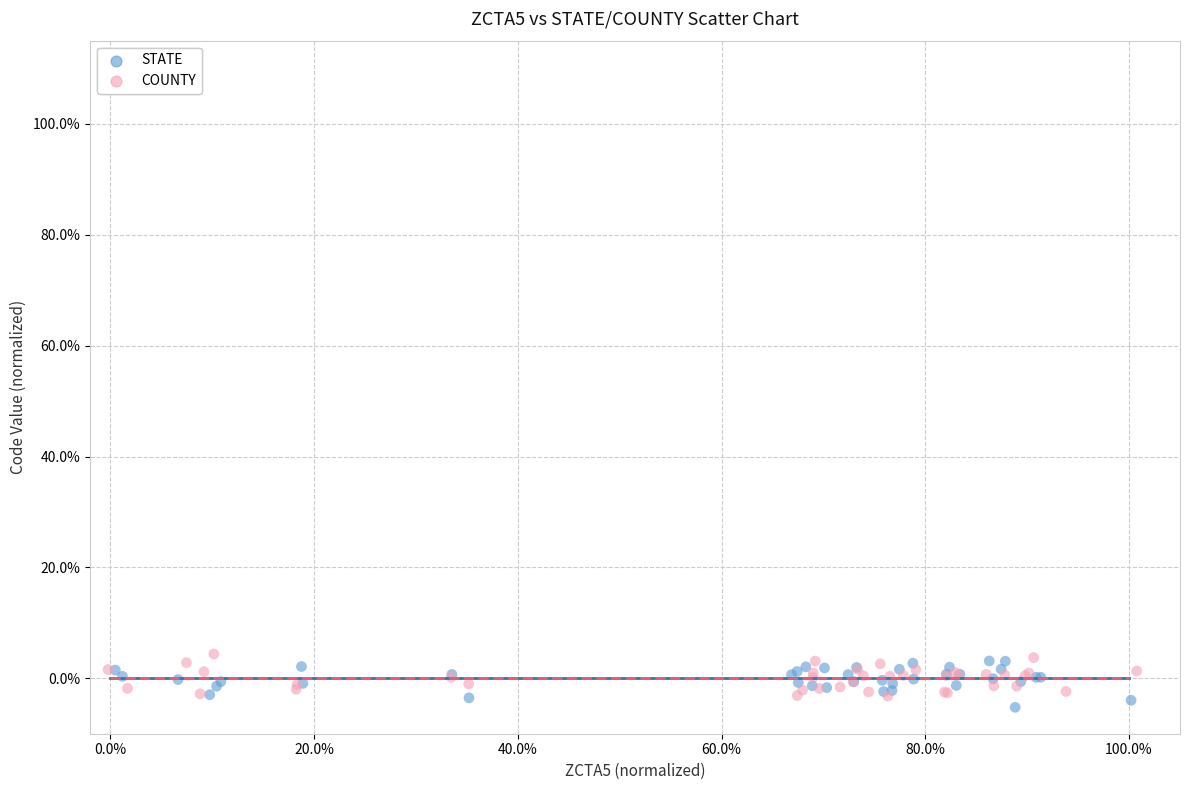

What are all the series names shown in the legend?

STATE, COUNTY